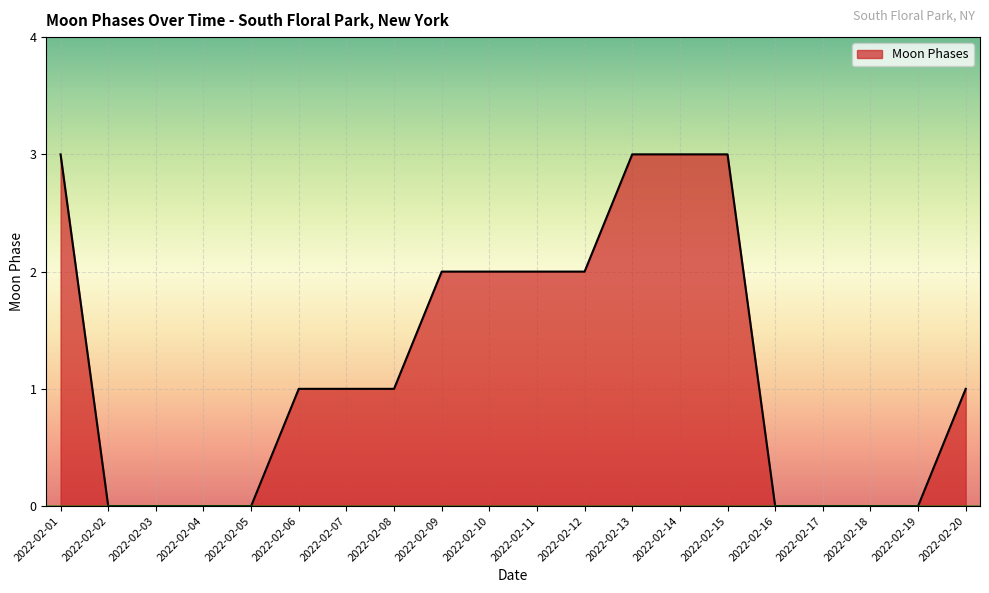

What is the sum of all values?

24